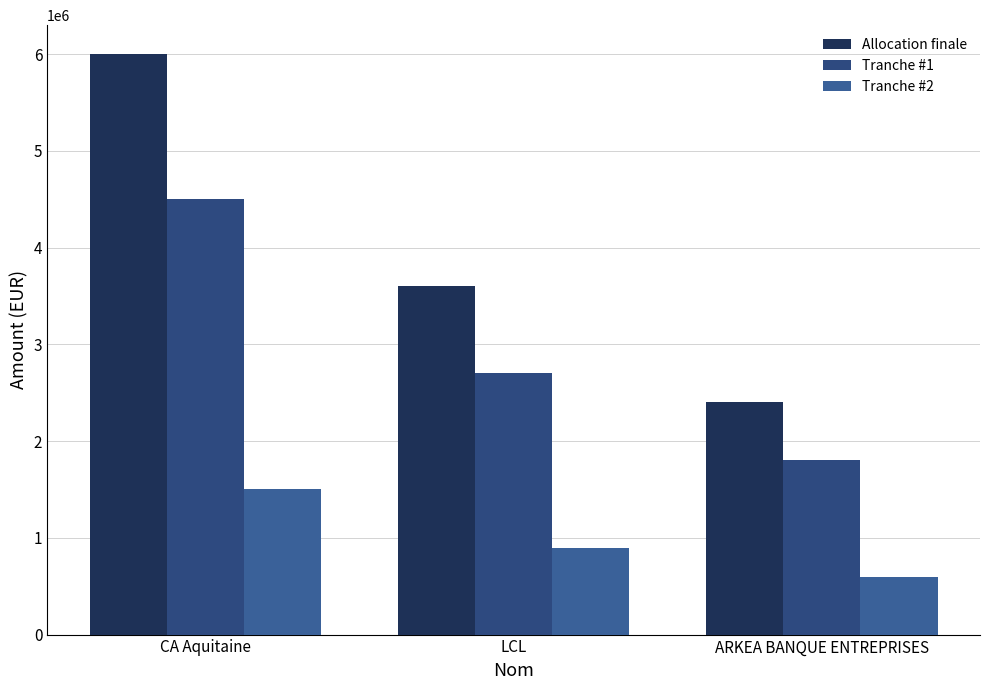

What is the value of the Tranche #1 bar at the 3rd from the left?

1800000